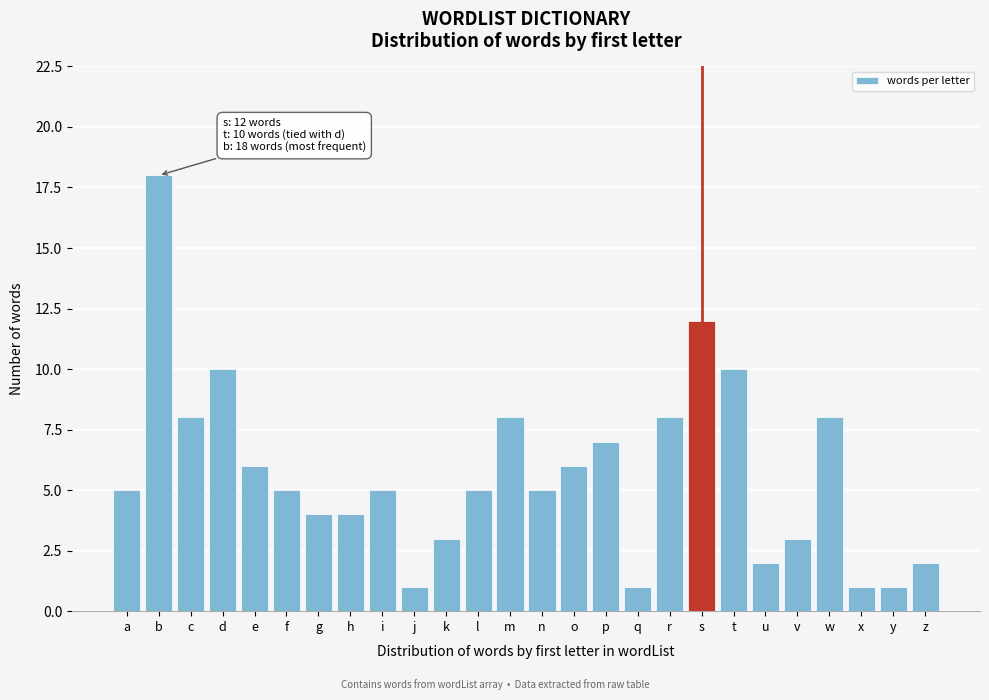

Reading left to right, extract all data points from this chart.

5	18	8	10	6	5	4	4	5	1	3	5	8	5	6	7	1	8	12	10	2	3	8	1	1	2